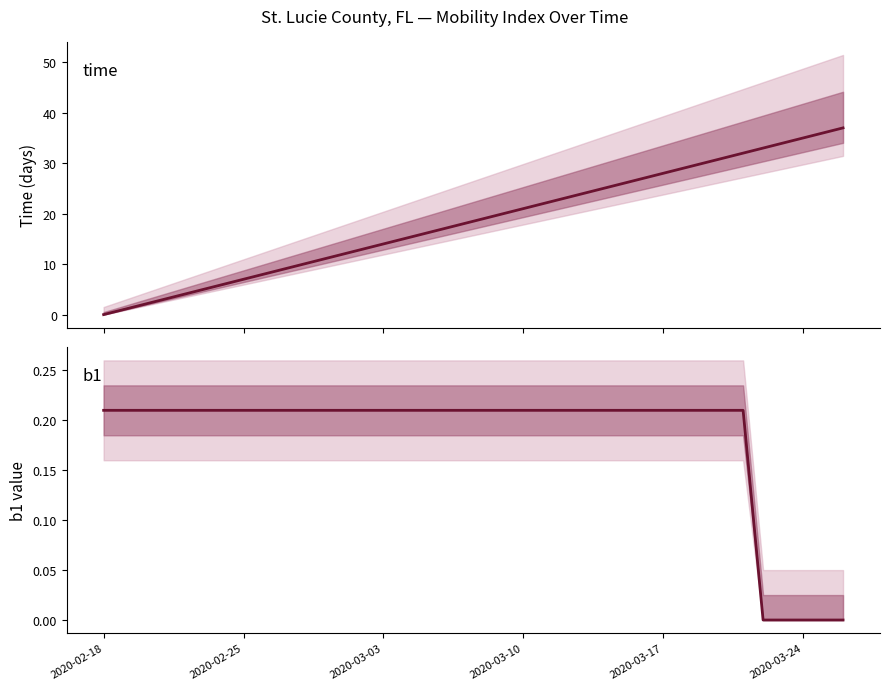

Reading left to right, extract all data points from this chart.

time: 0.0	1.0	2.0	3.0	4.0	5.0	6.0	7.0	8.0	9.0	10.0	11.0	12.0	13.0	14.0	15.0	16.0	17.0	18.0	19.0	20.0	21.0	22.0	23.0	24.0	25.0	26.0	27.0	28.0	29.0	30.0	31.0	32.0	33.0	34.0	35.0	36.0	37.0
b1: 0.2	0.2	0.2	0.2	0.2	0.2	0.2	0.2	0.2	0.2	0.2	0.2	0.2	0.2	0.2	0.2	0.2	0.2	0.2	0.2	0.2	0.2	0.2	0.2	0.2	0.2	0.2	0.2	0.2	0.2	0.2	0.2	0.2	0.0	0.0	0.0	0.0	0.0